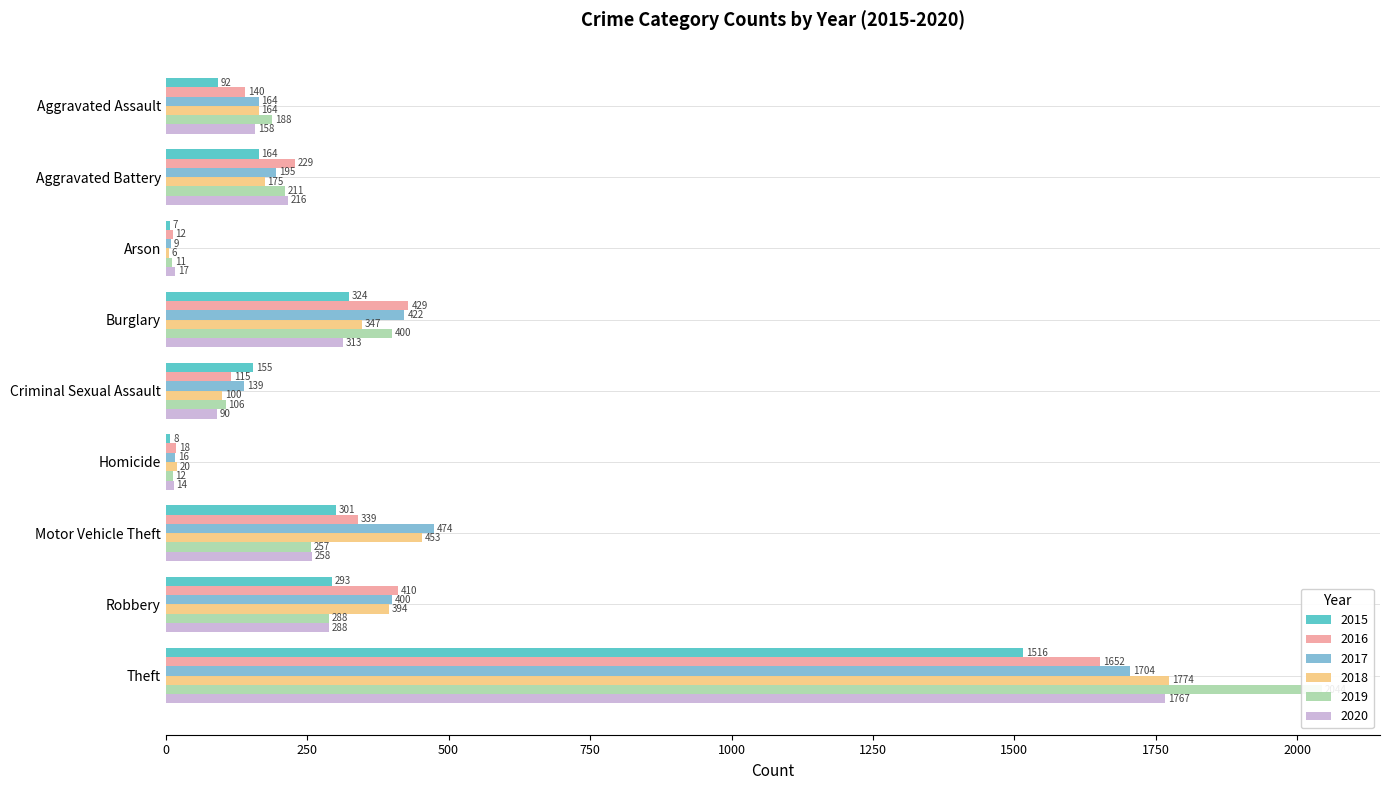

What is the highest value of the 2019 series?

2044